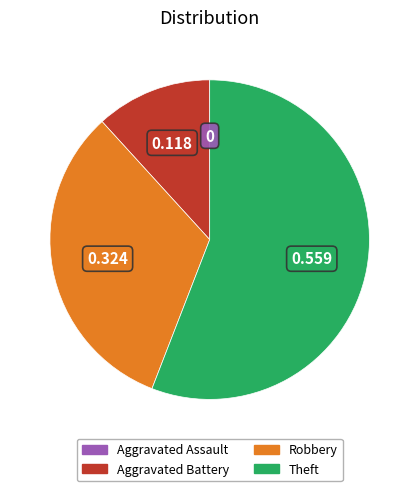

Is the sum of Theft and Aggravated Battery greater than half?

Yes